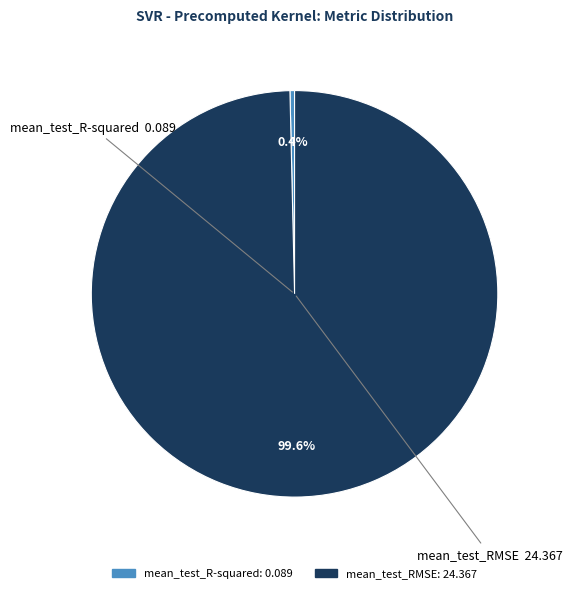

Count the number of slices in the pie.

2